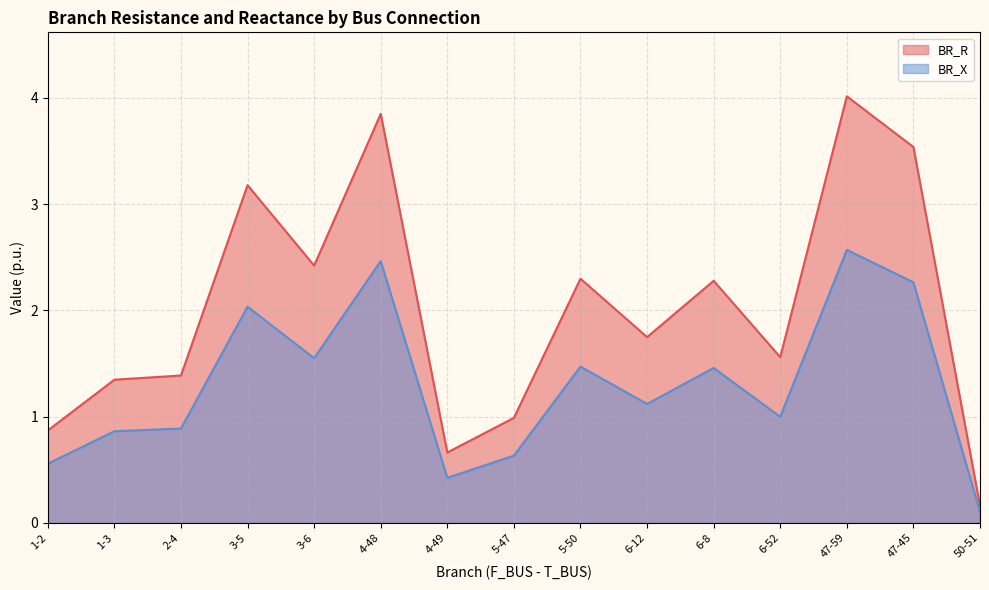

The BR_X series shows 0.5 at 3-6. True or false?

False